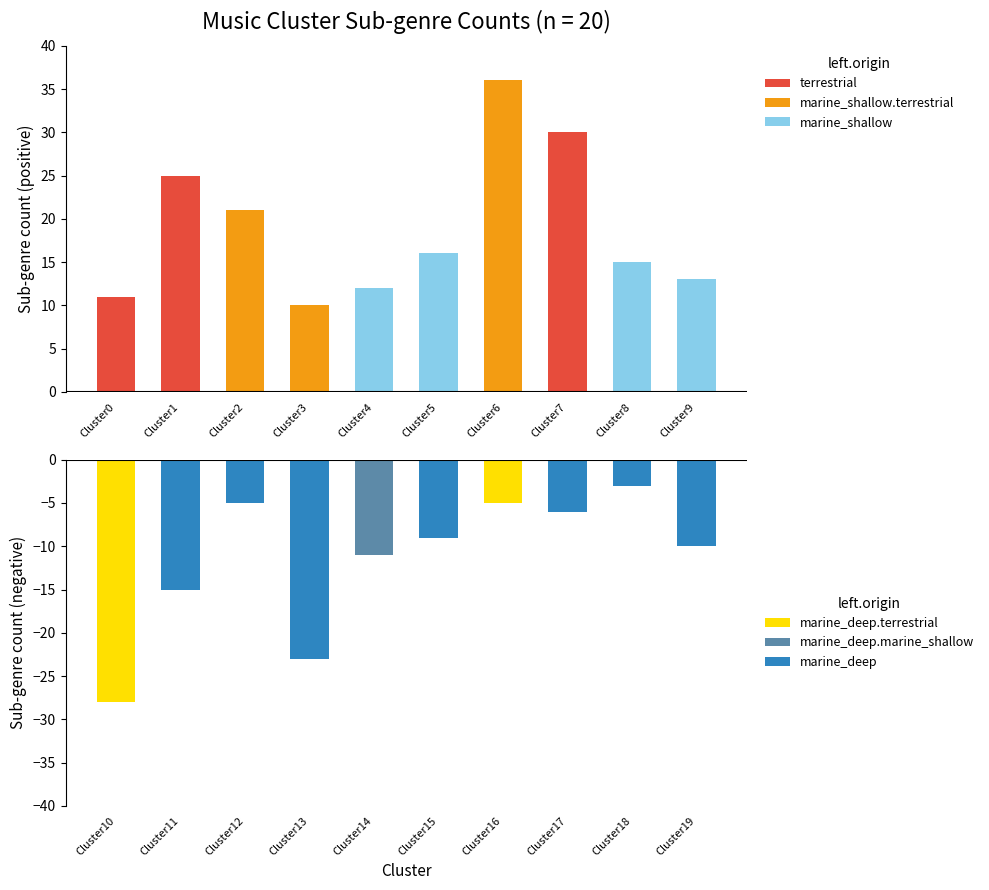

Reading right to left, what are all the values shown in this chart?

10	3	6	5	9	11	23	5	15	28	13	15	30	36	16	12	10	21	25	11